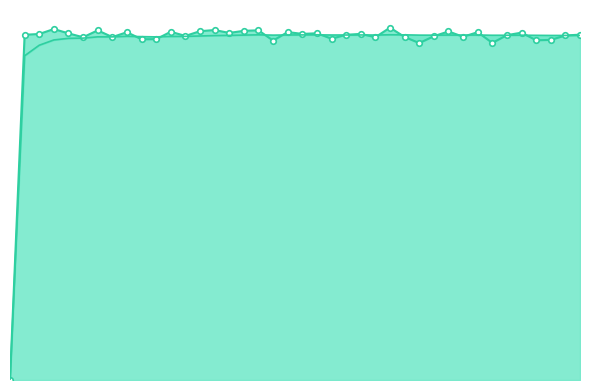

True or false: Xe_line and col_1_line intersect in this chart.

True